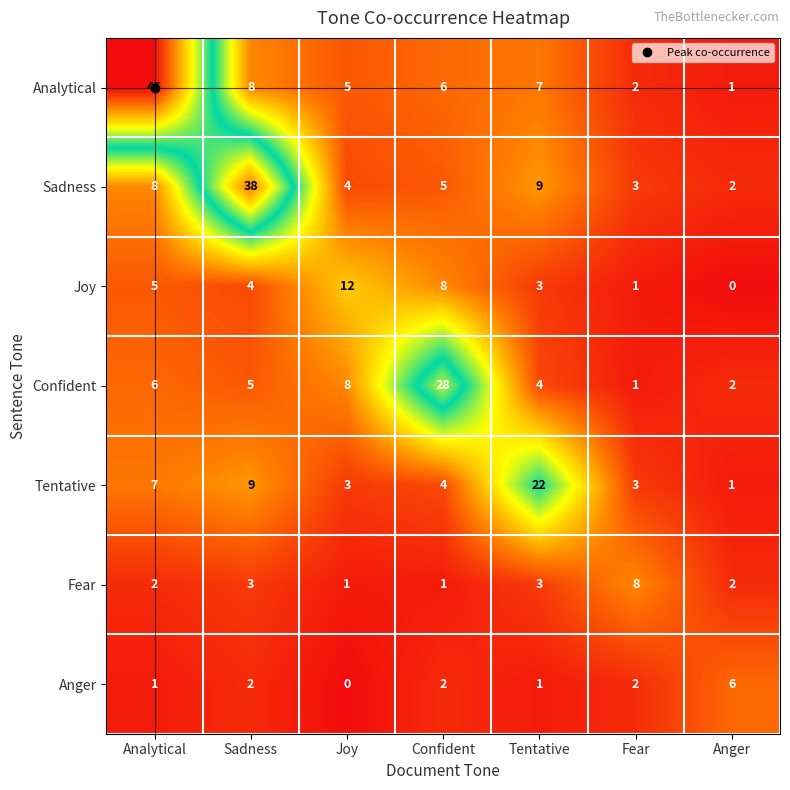

Rank the series by their maximum value, from highest to lowest.

Analytical, Sadness, Confident, Tentative, Joy, Fear, Anger